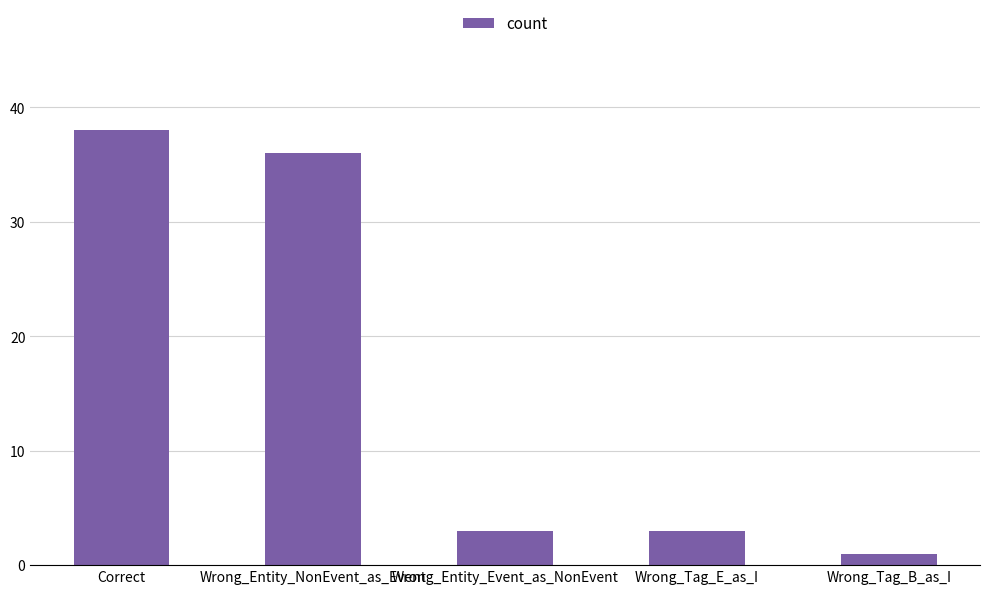

Does the chart contain stacked bars?

No